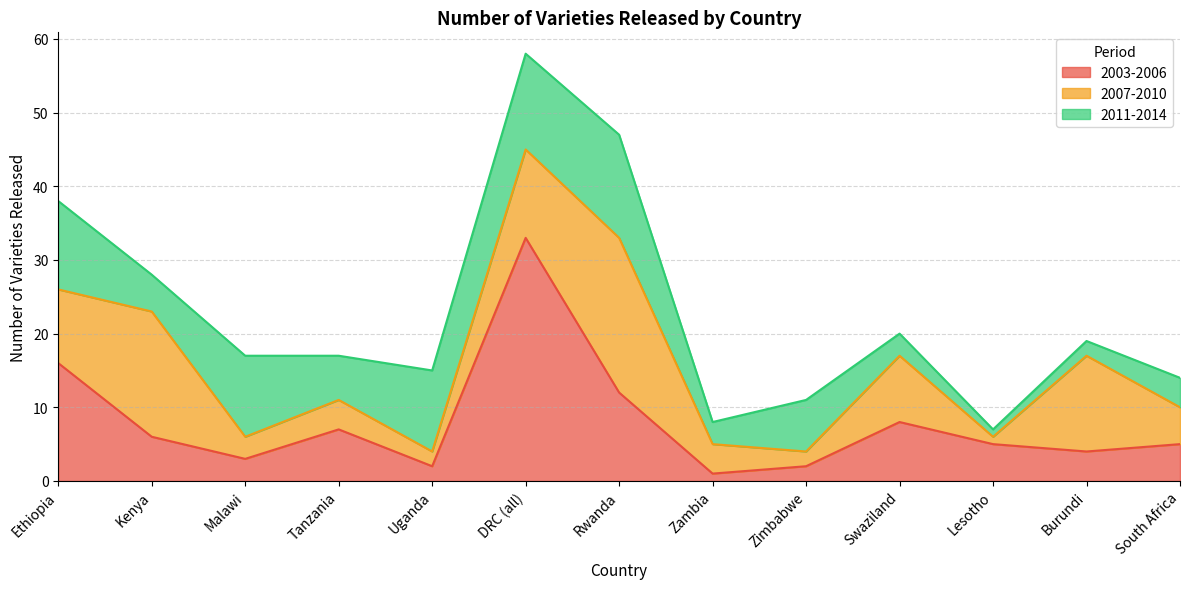

True or false: 2011-2014 has more than 0 interior local peaks.

True